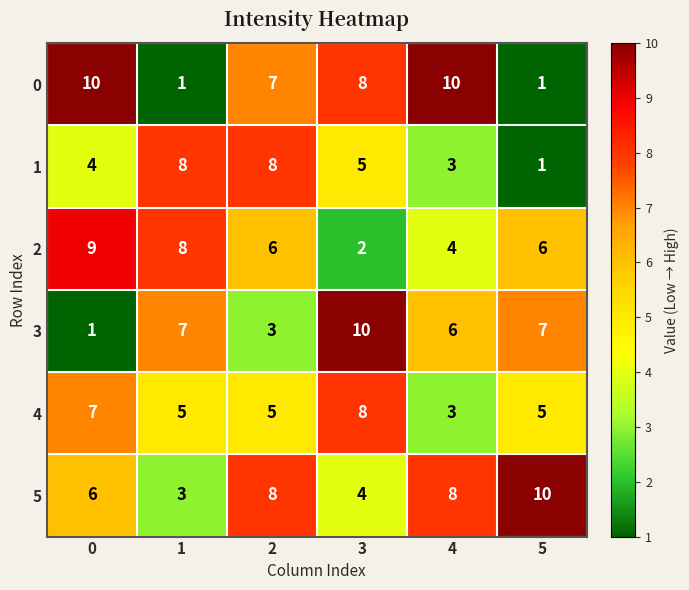

What is the difference between the highest and lowest values at 3?

8